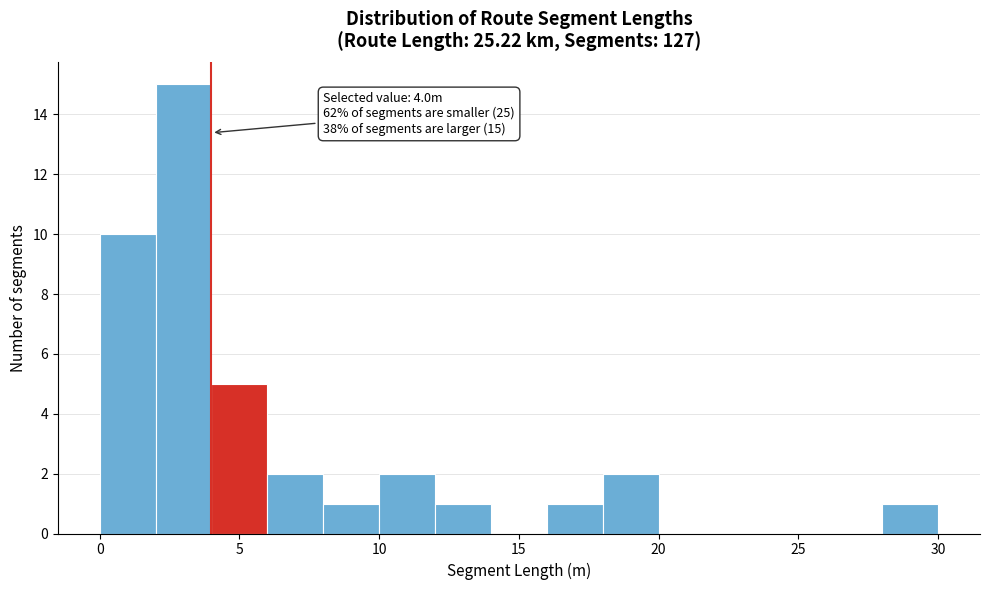

Over which range of the x-axis is the bar tallest?

2 to 4